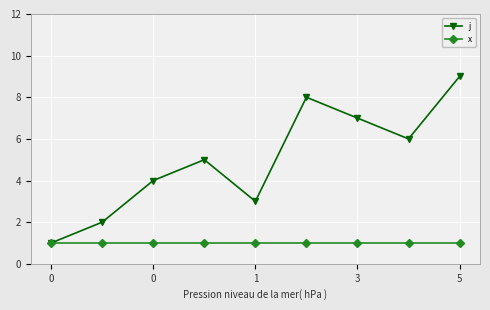

What are all the series names shown in the legend?

j, x